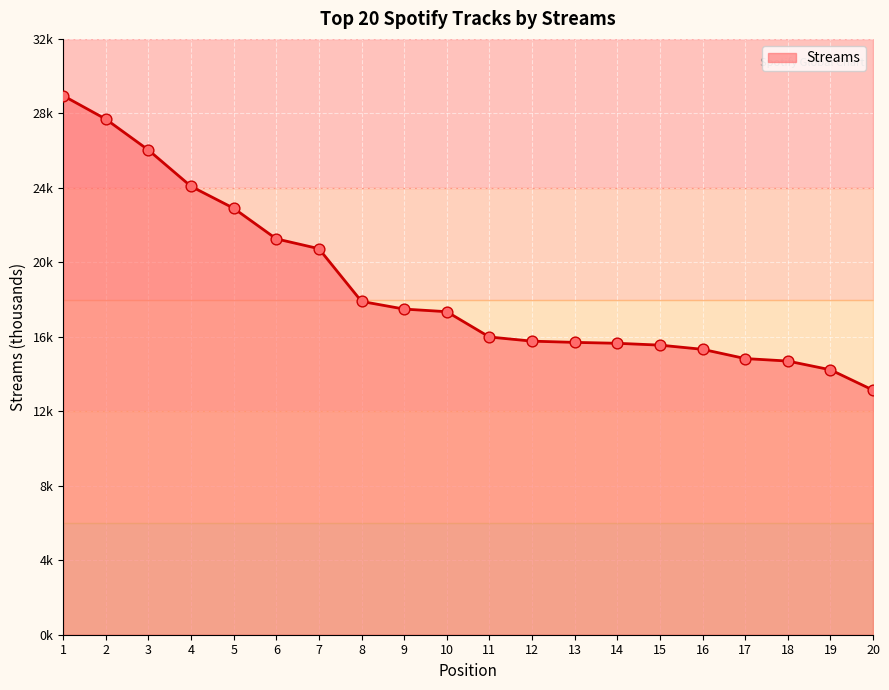

What is the change in value from 5 to 19?

-8675